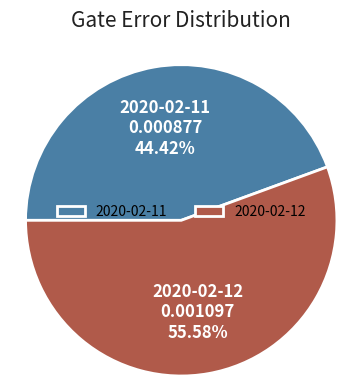

How many slices are in this pie chart?

2